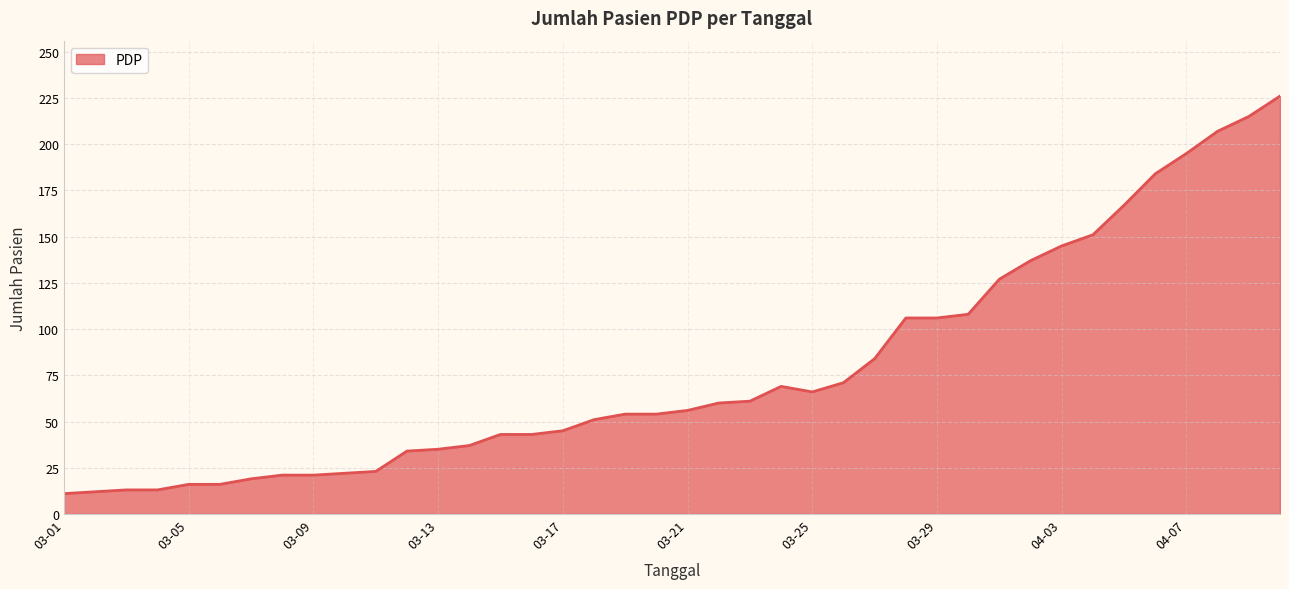

What is the smallest value displayed?

11